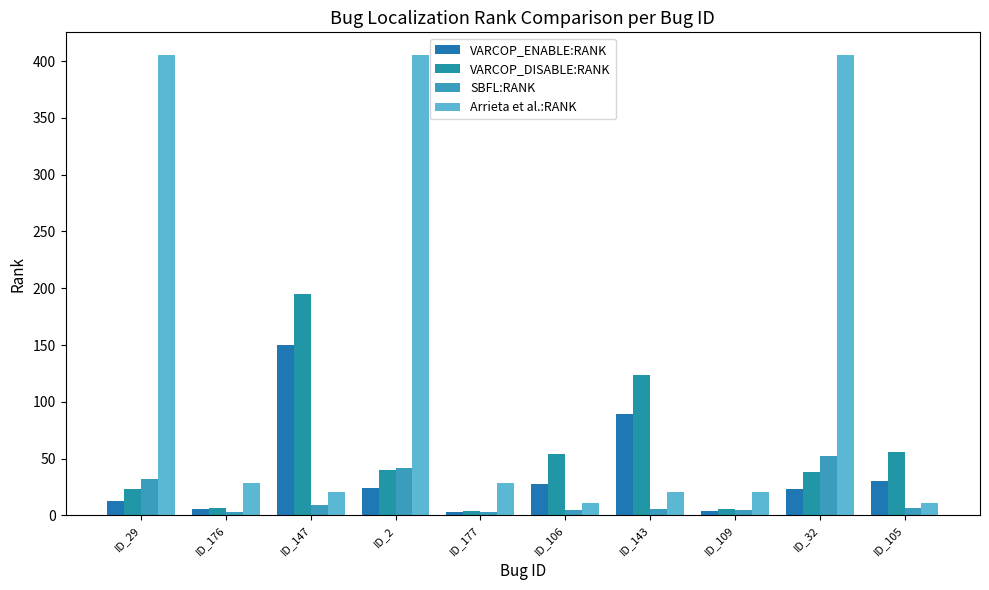

Is the value of Arrieta et al.:RANK at ID_106 greater than the value of VARCOP_DISABLE:RANK at ID_2?

No